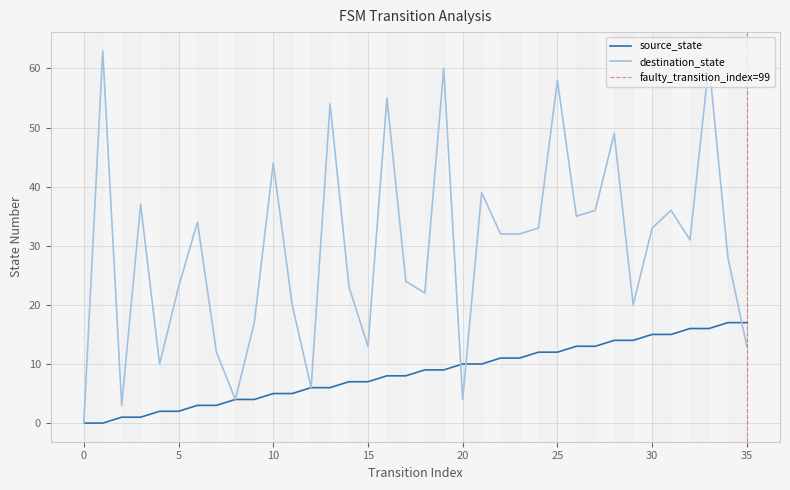

Is it true that source_state equals 0 at 0?

True